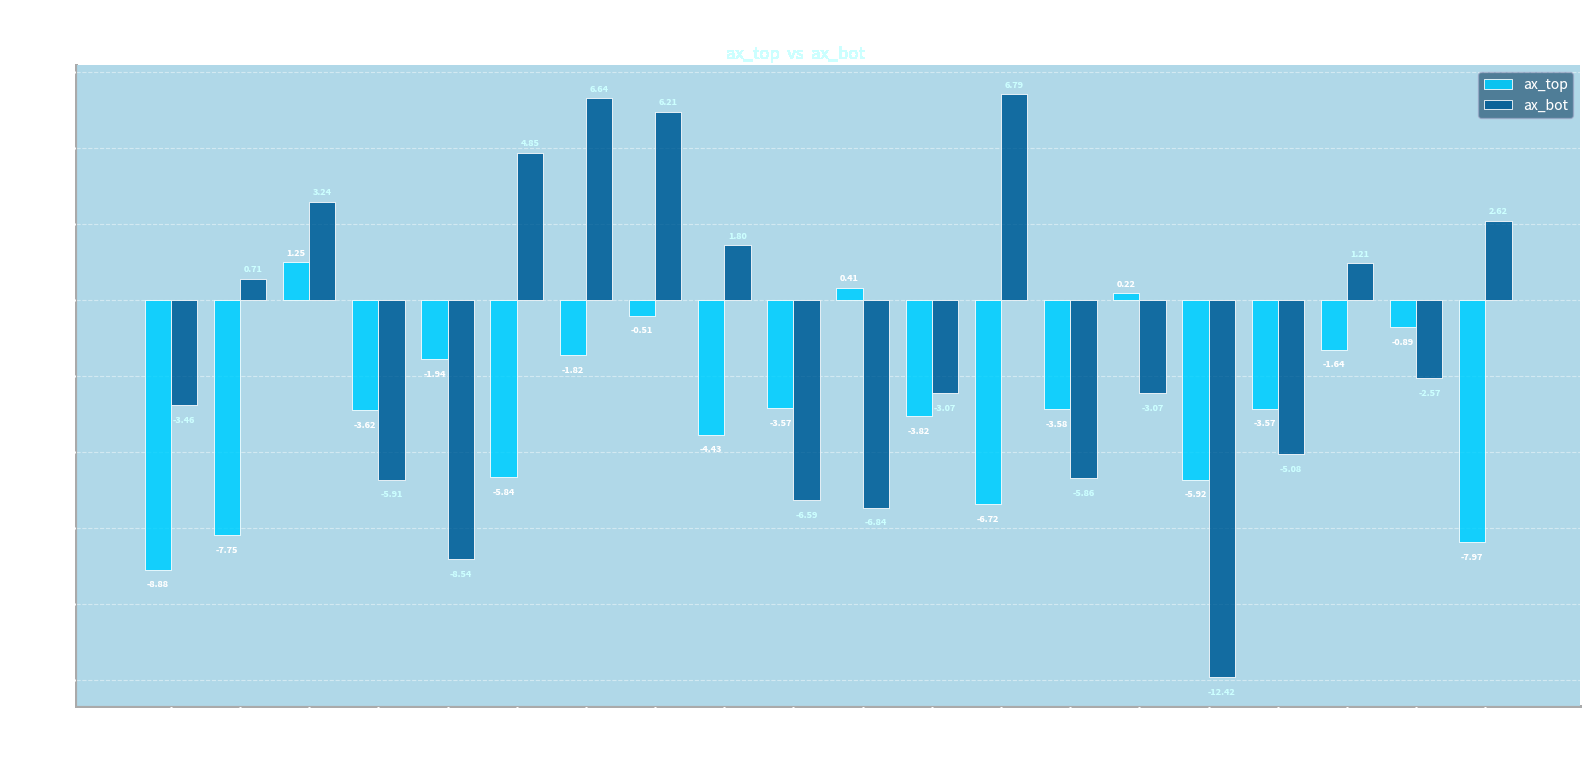

What position from the left is 777954?

15